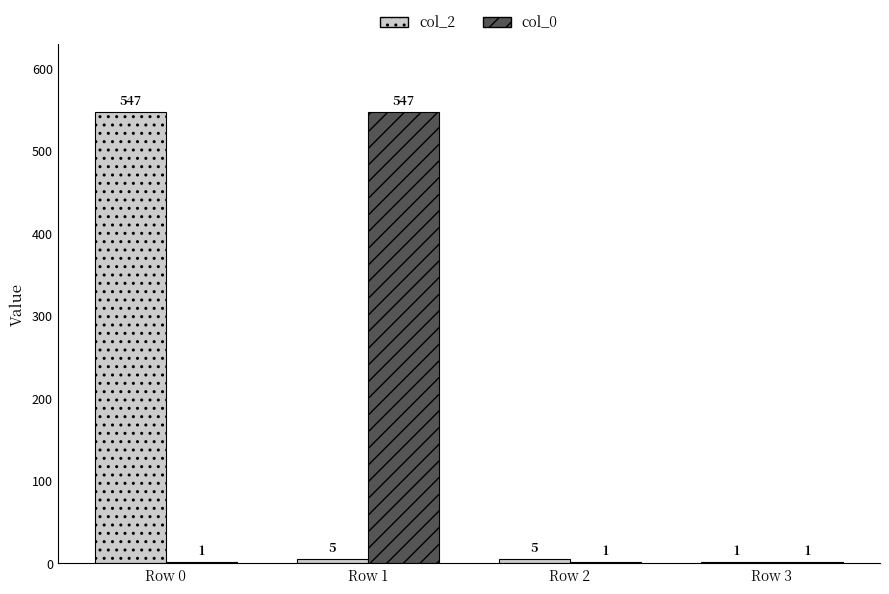

True or false: col_2 has a value of 547 at Row 0.

True